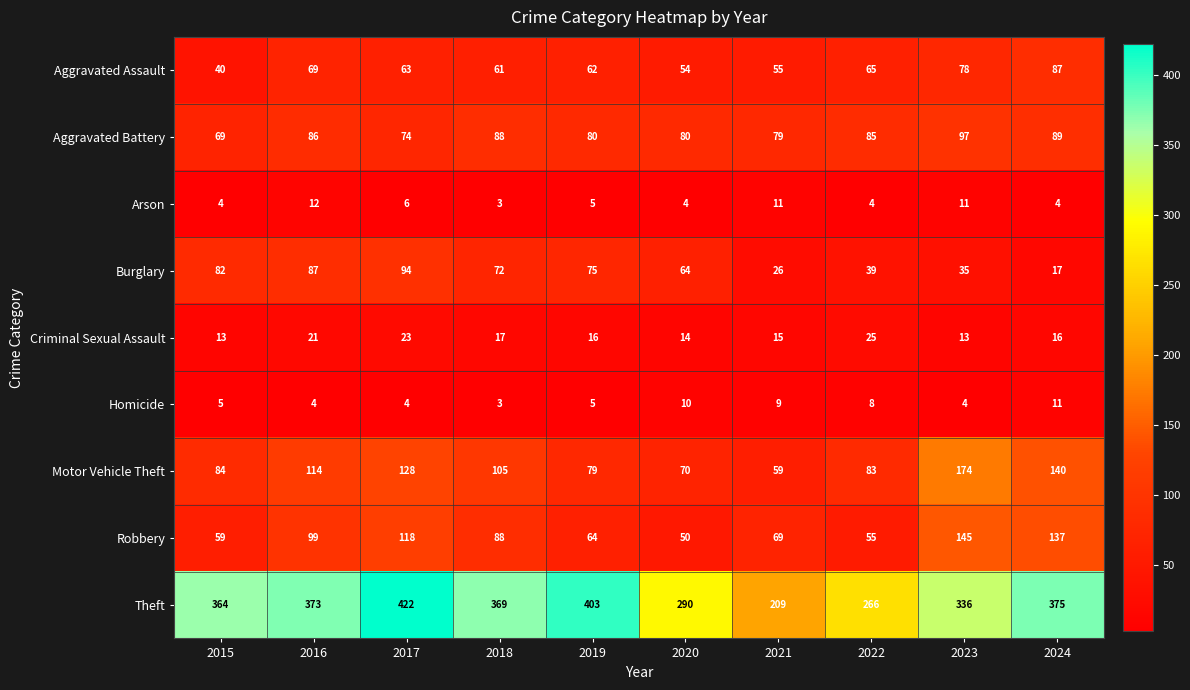

Which category has the highest value across all series?

2017